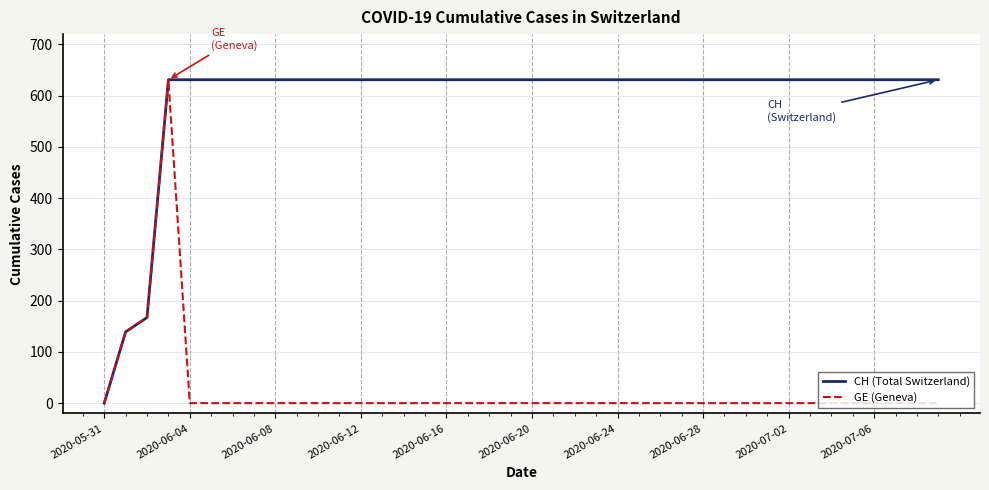

Which series has the largest total across all categories?

CH (Total Switzerland)